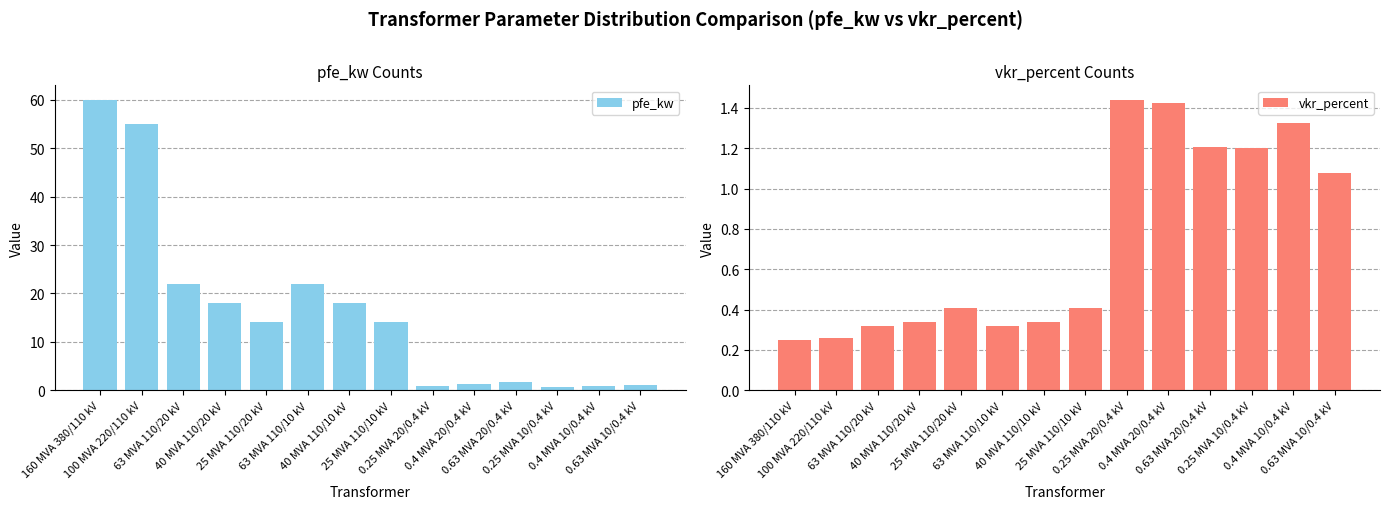

The value of pfe_kw at 100 MVA 220/110 kV is 55.0. True or false?

True